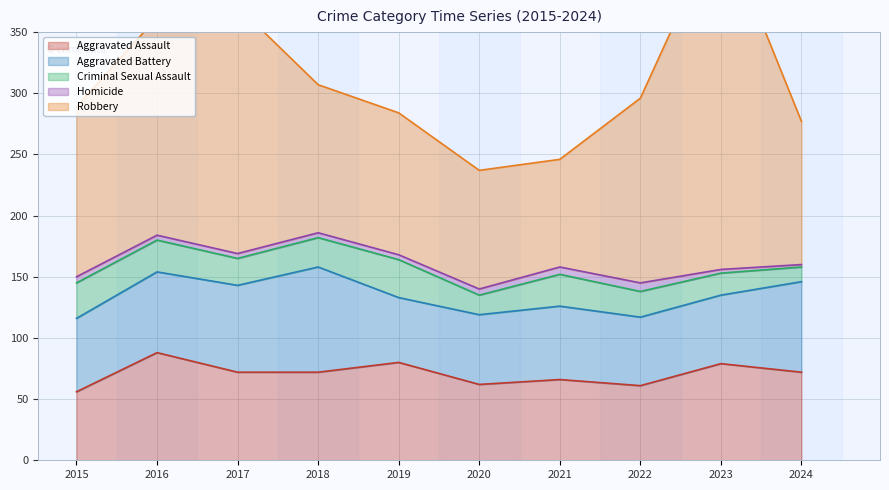

How many Homicide values are between 4 and 5?

6